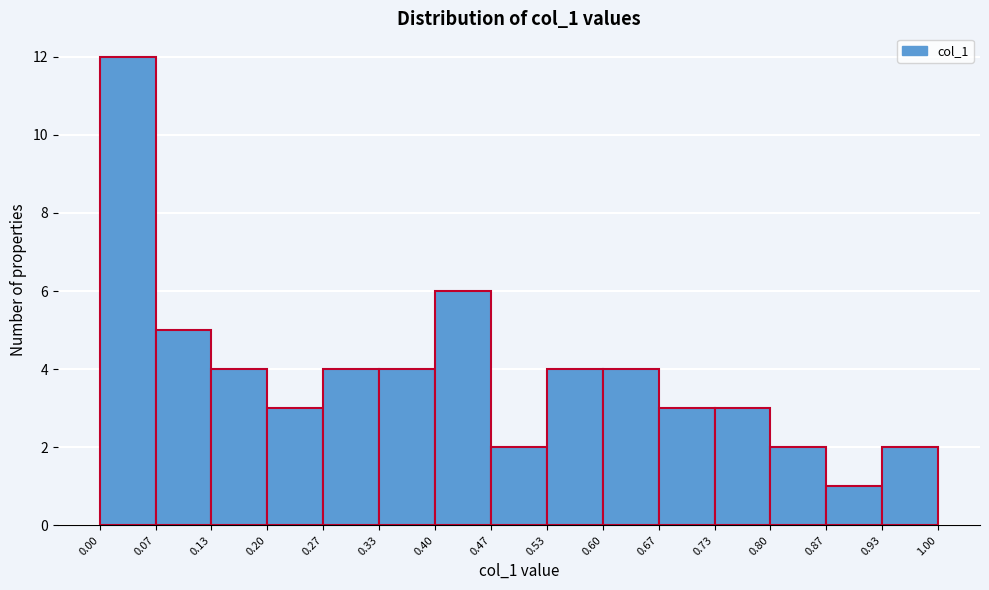

Reading left to right, transcribe this chart: for each bar, give the range it covers on the x-axis and its height. The values are not printed on the chart, so give them approximately, as read against the axis.

0.00 to 0.07: 12
0.07 to 0.13: 5
0.13 to 0.20: 4
0.20 to 0.27: 3
0.27 to 0.33: 4
0.33 to 0.40: 4
0.40 to 0.47: 6
0.47 to 0.53: 2
0.53 to 0.60: 4
0.60 to 0.67: 4
0.67 to 0.73: 3
0.73 to 0.80: 3
0.80 to 0.87: 2
0.87 to 0.93: 1
0.93 to 1.00: 2